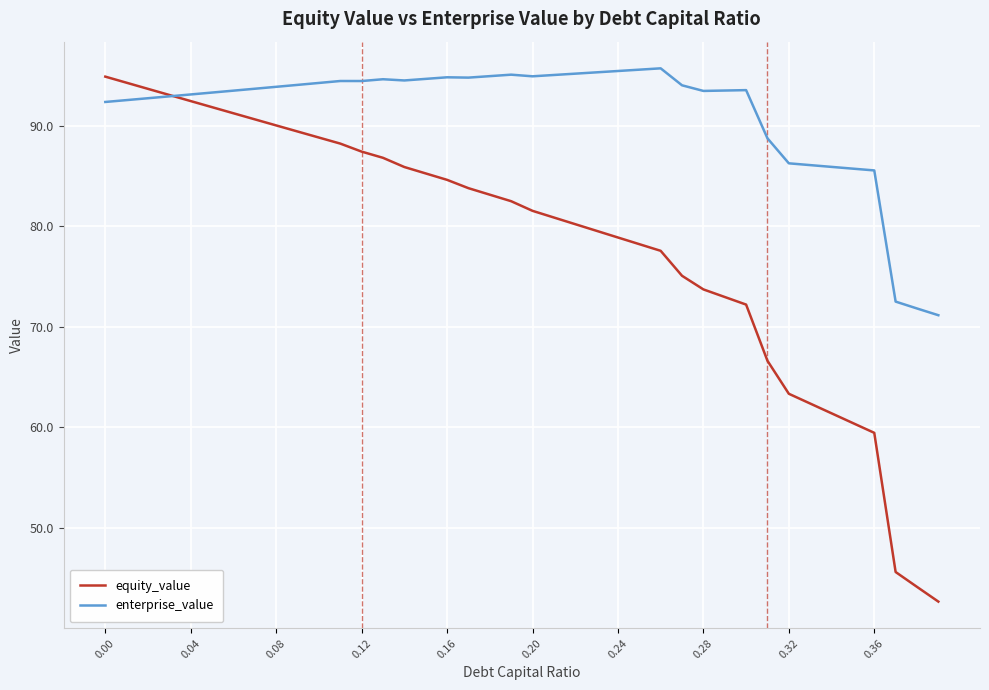

What is the greatest value displayed?

95.7